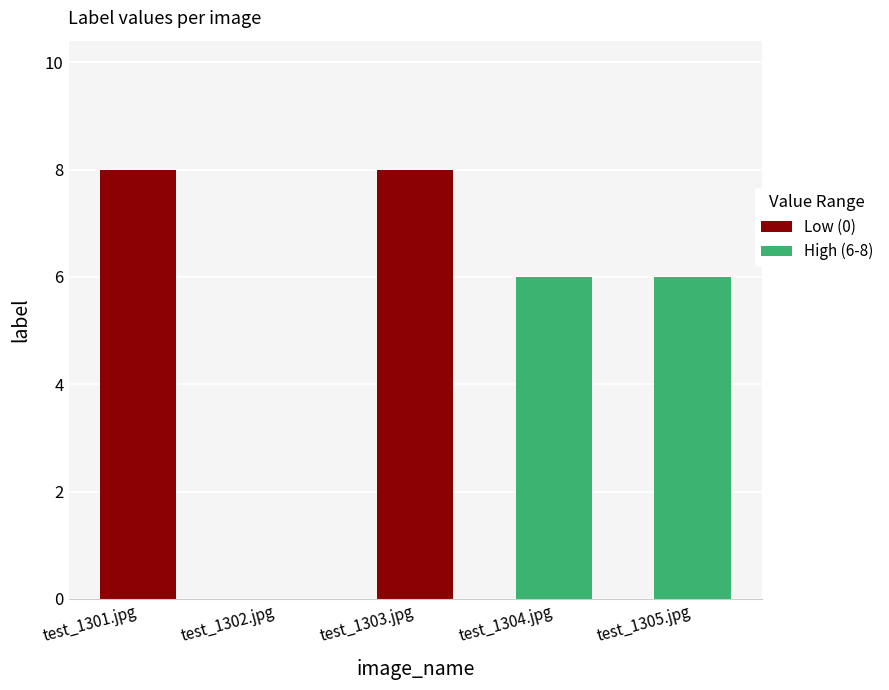

What is the sum of the values at test_1301.jpg and test_1304.jpg?

14